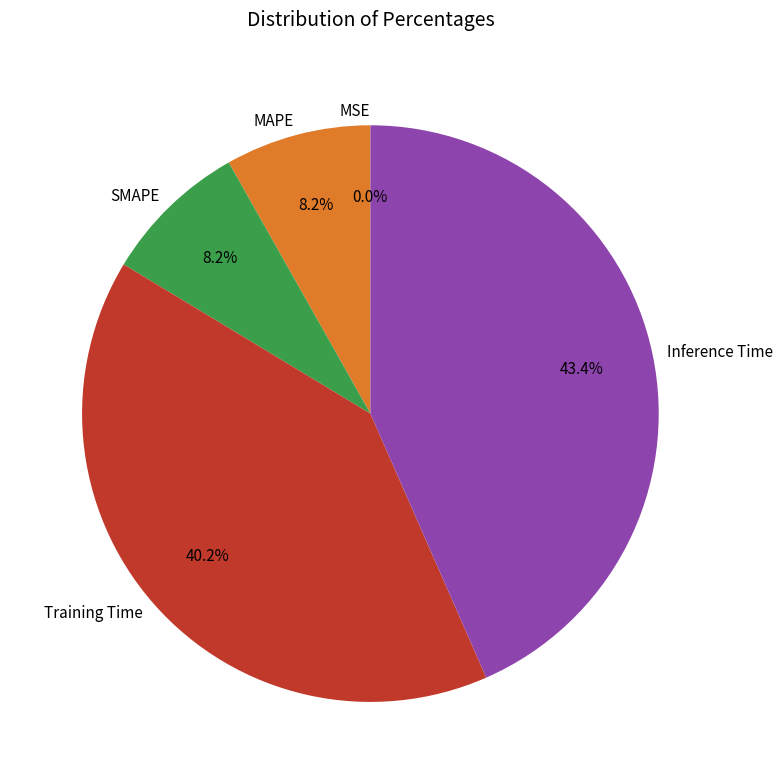

Which slice is the largest?

Inference Time